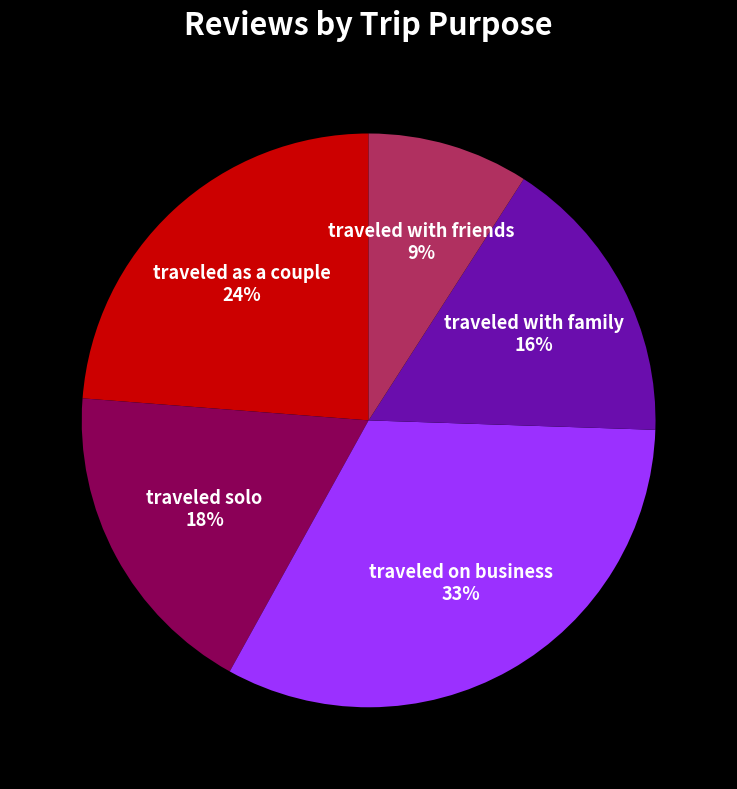

To the nearest percent, what portion does traveled with family represent?

16%